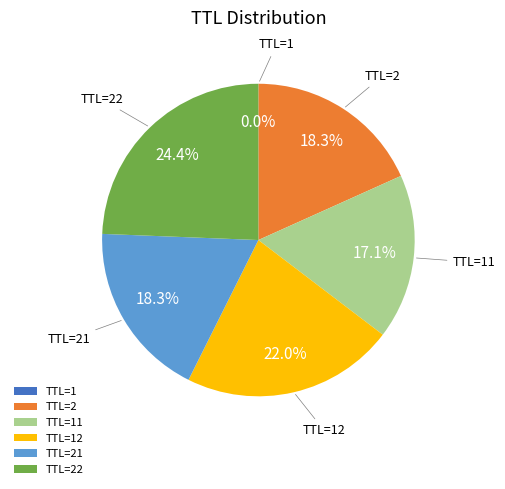

Is there a majority slice in this chart?

No